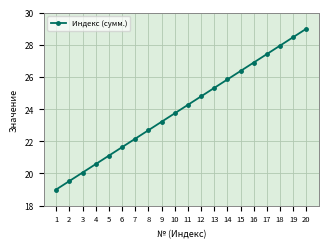

Reading left to right, what are all the values shown in this chart?

19.0	19.5	20.1	20.6	21.1	21.6	22.2	22.7	23.2	23.7	24.3	24.8	25.3	25.8	26.4	26.9	27.4	27.9	28.5	29.0